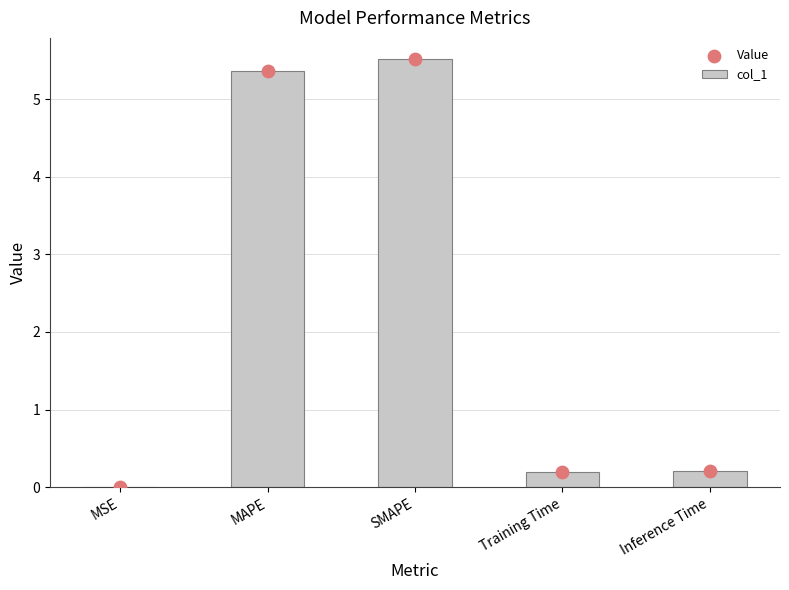

Is the value of Value at Inference Time greater than the value of col_1 at MAPE?

No